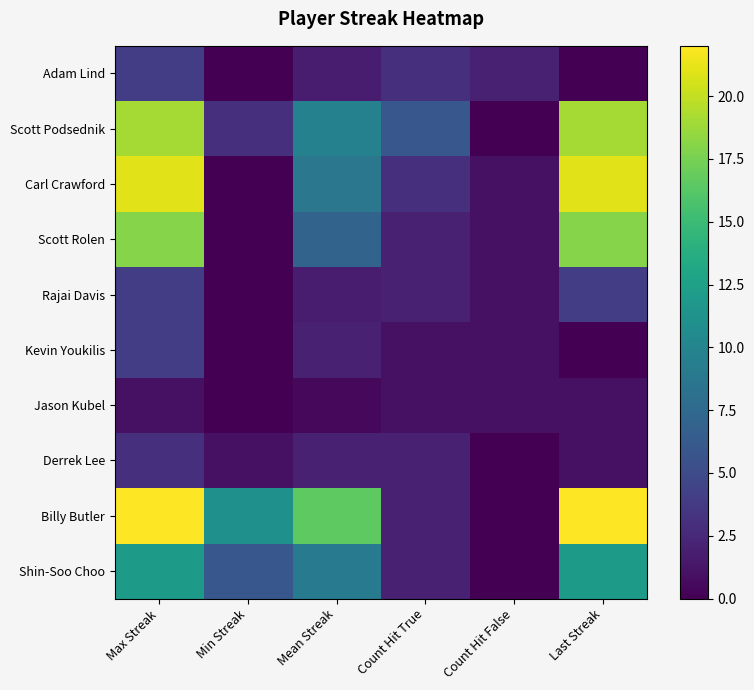

Reading left to right, what are all the values shown in this chart?

Adam Lind: Max Streak=4.0	Min Streak=0.0	Mean Streak=1.8	Count Hit True=3.0	Count Hit False=2.0	Last Streak=0.0
Scott Podsednik: Max Streak=19.0	Min Streak=3.0	Mean Streak=9.7	Count Hit True=6.0	Count Hit False=0.0	Last Streak=19.0
Carl Crawford: Max Streak=21.0	Min Streak=0.0	Mean Streak=8.8	Count Hit True=3.0	Count Hit False=1.0	Last Streak=21.0
Scott Rolen: Max Streak=18.0	Min Streak=0.0	Mean Streak=7.0	Count Hit True=2.0	Count Hit False=1.0	Last Streak=18.0
Rajai Davis: Max Streak=4.0	Min Streak=0.0	Mean Streak=1.7	Count Hit True=2.0	Count Hit False=1.0	Last Streak=4.0
Kevin Youkilis: Max Streak=4.0	Min Streak=0.0	Mean Streak=2.0	Count Hit True=1.0	Count Hit False=1.0	Last Streak=0.0
Jason Kubel: Max Streak=1.0	Min Streak=0.0	Mean Streak=0.5	Count Hit True=1.0	Count Hit False=1.0	Last Streak=1.0
Derrek Lee: Max Streak=3.0	Min Streak=1.0	Mean Streak=2.0	Count Hit True=2.0	Count Hit False=0.0	Last Streak=1.0
Billy Butler: Max Streak=22.0	Min Streak=11.0	Mean Streak=16.5	Count Hit True=2.0	Count Hit False=0.0	Last Streak=22.0
Shin-Soo Choo: Max Streak=12.0	Min Streak=6.0	Mean Streak=9.0	Count Hit True=2.0	Count Hit False=0.0	Last Streak=12.0